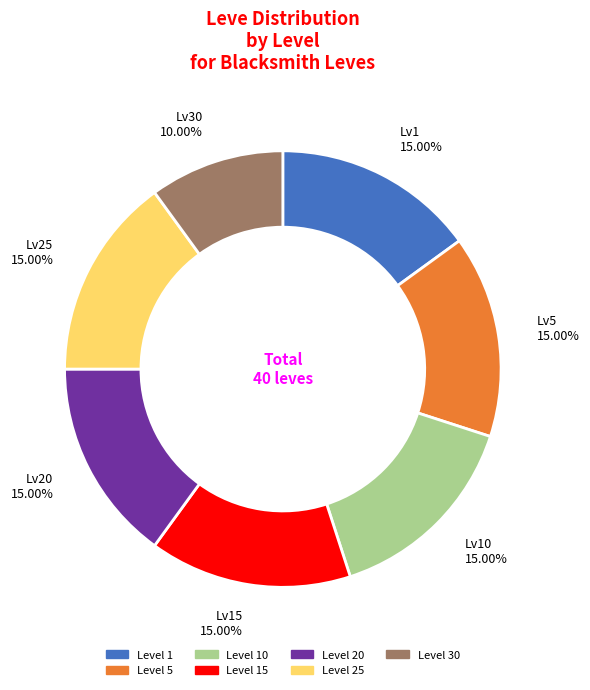

Does any single category account for the majority?

No